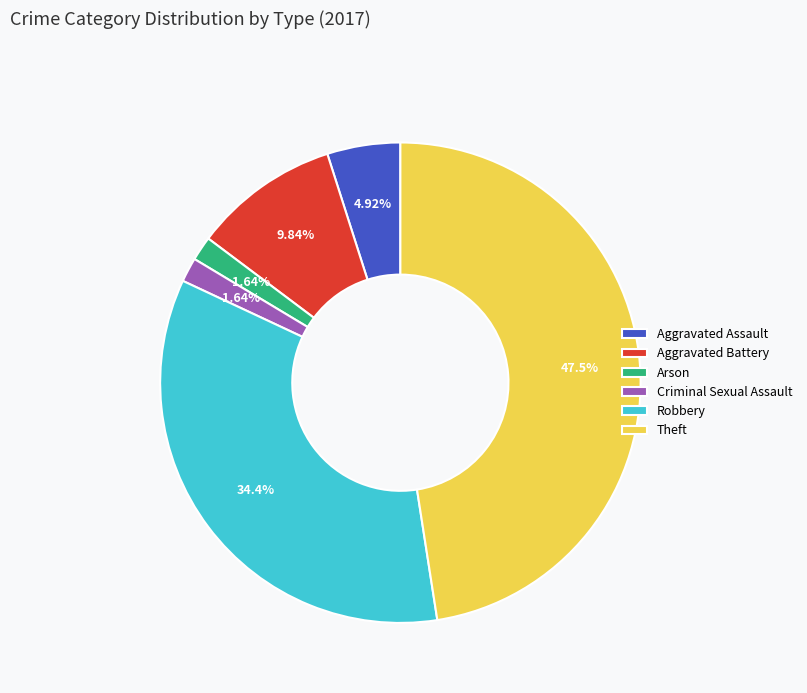

To the nearest percent, what percentage of the pie is Aggravated Assault?

5%